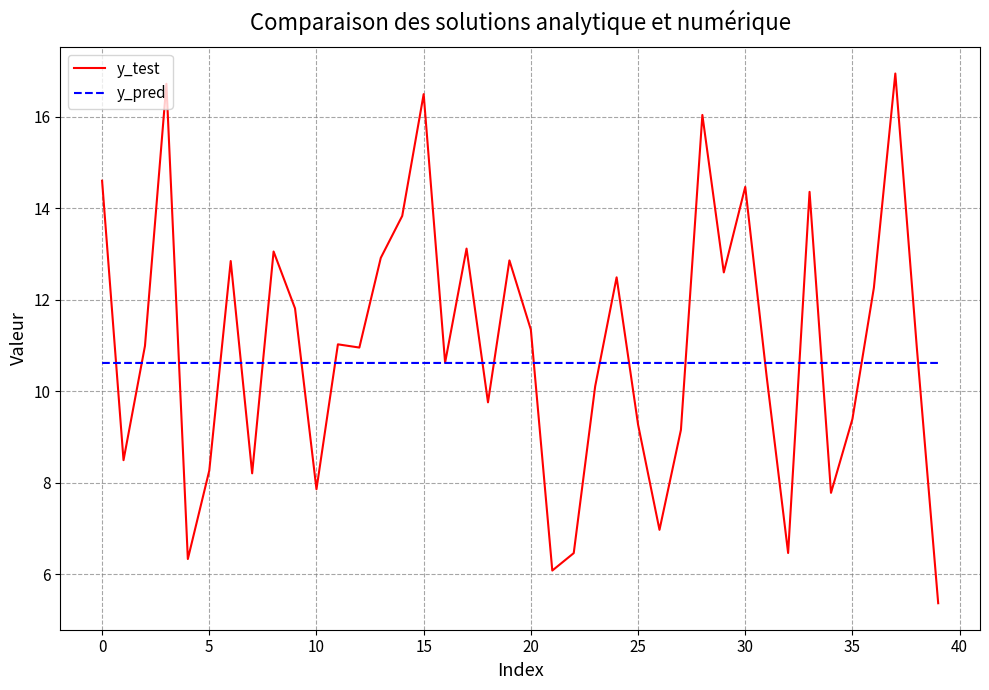

True or false: y_test and y_pred cross at least once.

True